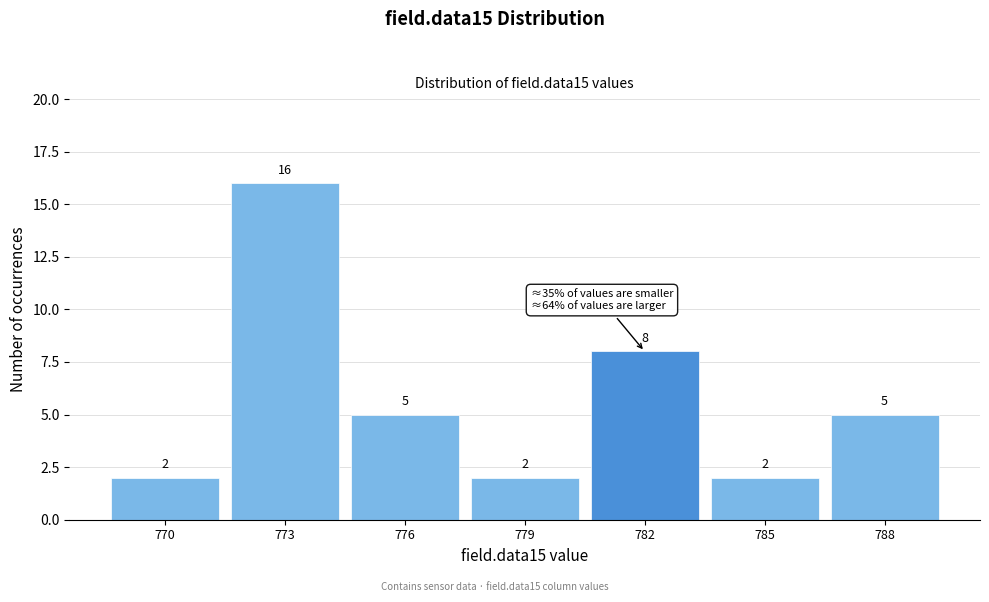

Reading left to right, extract all data points from this chart.

2	16	5	2	8	2	5